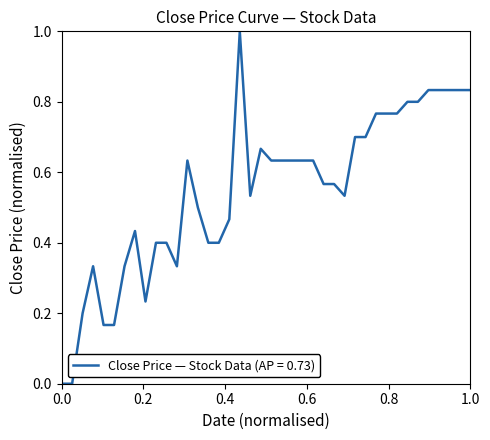

Does the chart have visible grid lines?

No